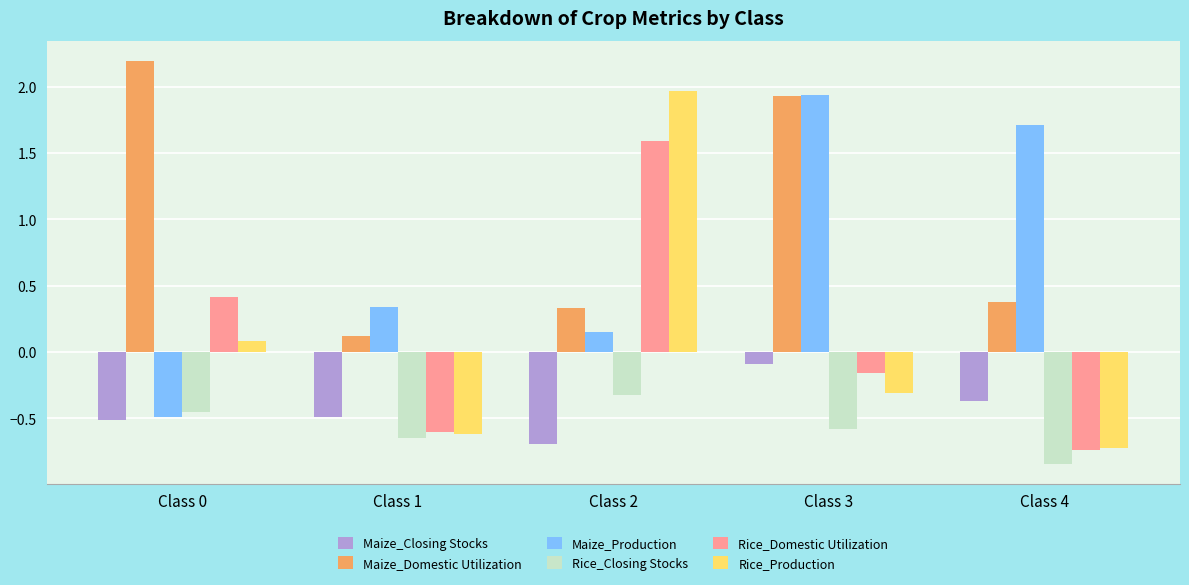

The Rice_Closing Stocks series shows -0.3 at Class 2. True or false?

True